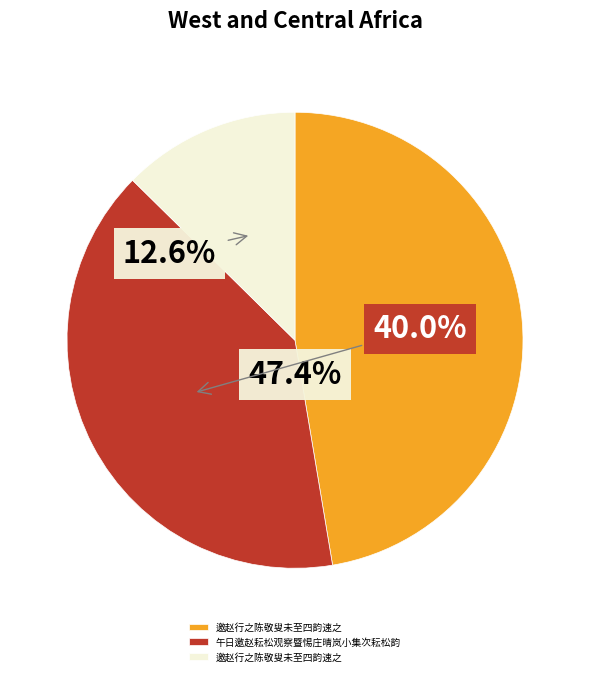

Does any single category account for the majority?

No